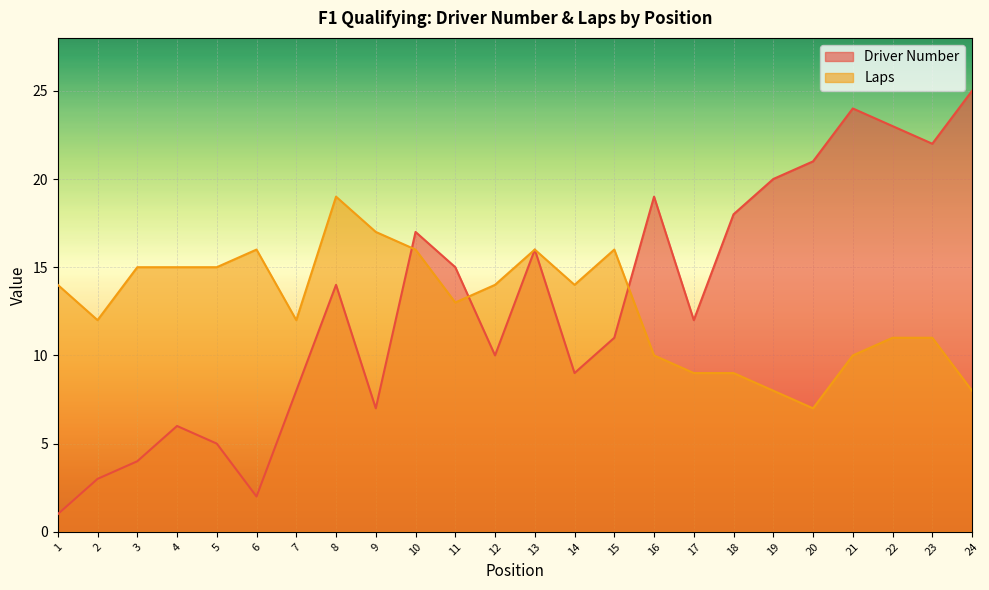

The value of Laps at 15 is 16. True or false?

True